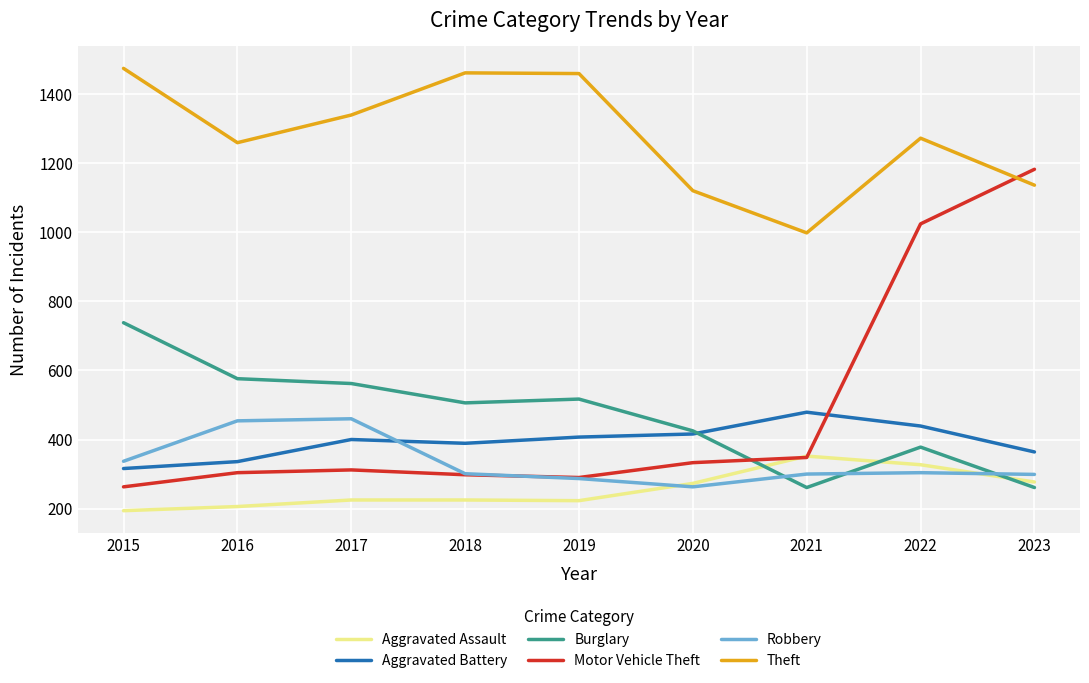

What is the spread (max minus min) of values at 2017?

1114